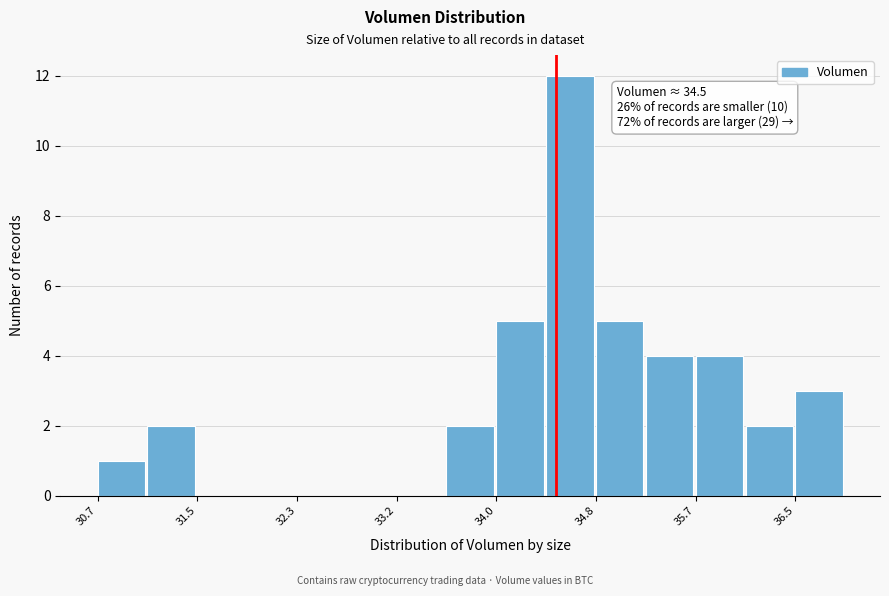

Over which range of the x-axis is the bar tallest?

34.4 to 34.8